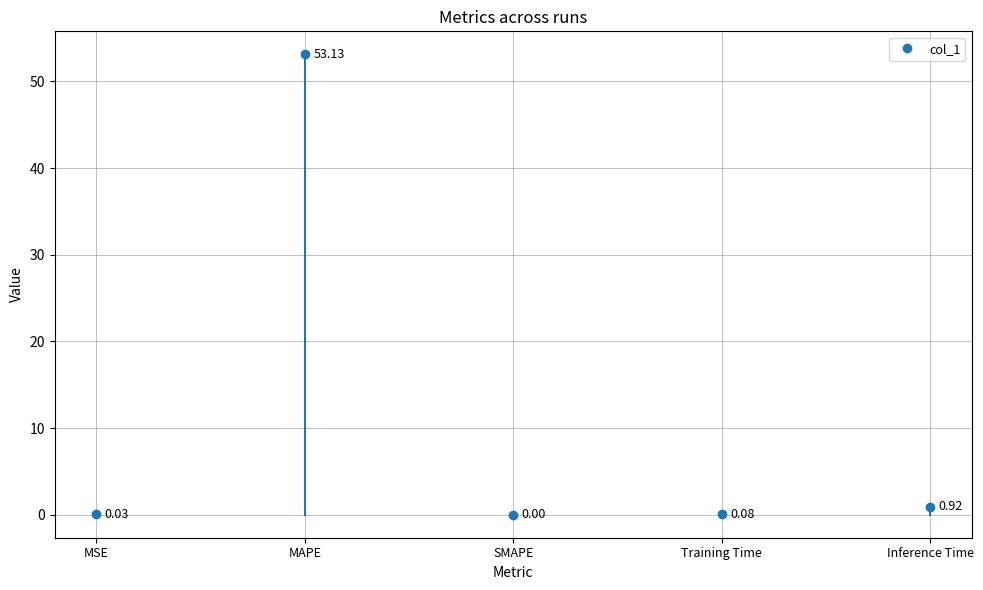

What is the label of the 2nd point from the right?

Training Time